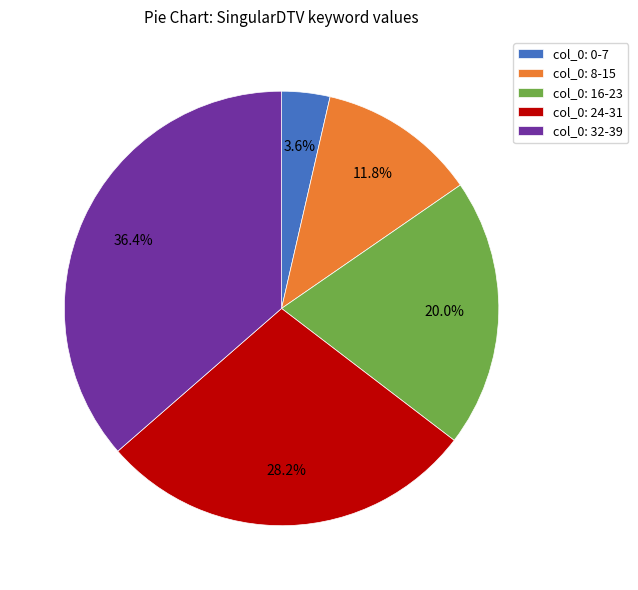

What is the ratio of the value at col_0: 32-39 to the value at col_0: 8-15?

3.1